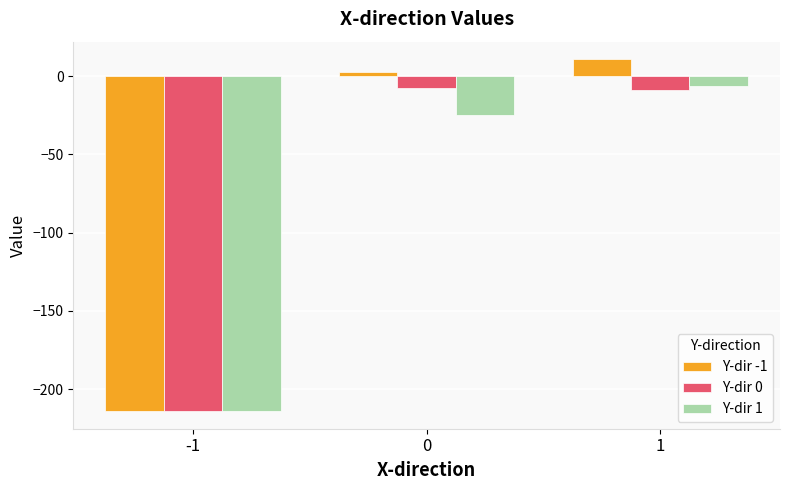

How many values in the Y-dir -1 series exceed 2?

2